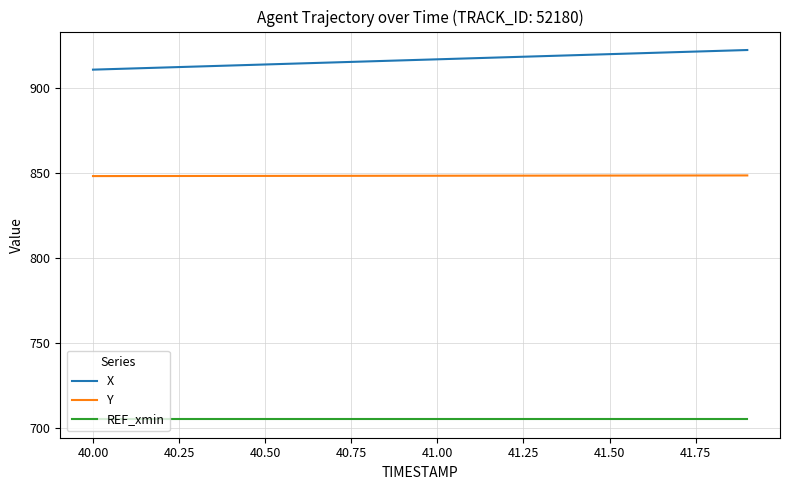

Which series has the largest total across all categories?

X